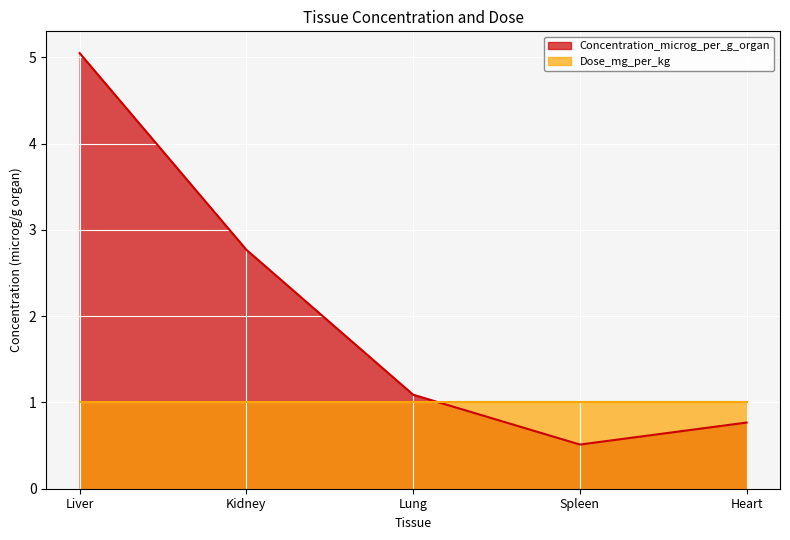

Where is the data nearest to the value 2?

Kidney